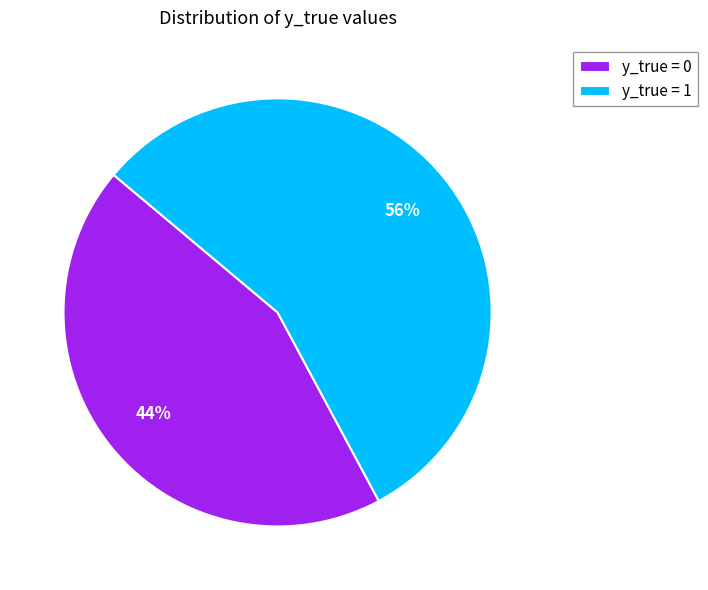

What percentage is the y_true = 1 slice, to the nearest percent?

56%